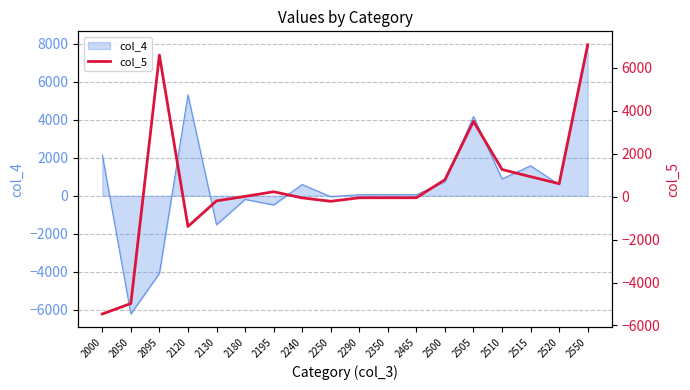

Which label corresponds to the smallest value in the chart?

2000